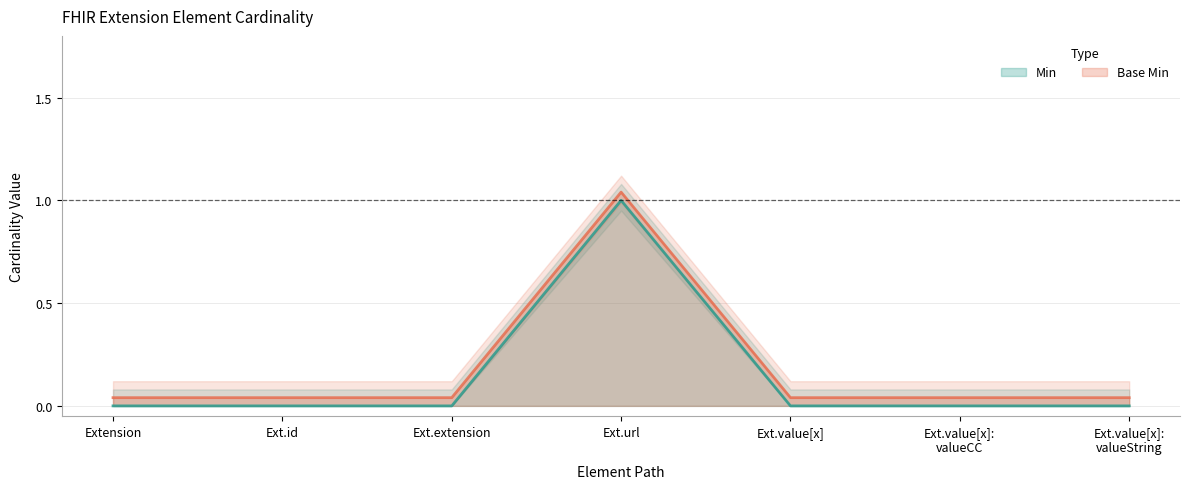

Which series has the largest total across all categories?

Base Min